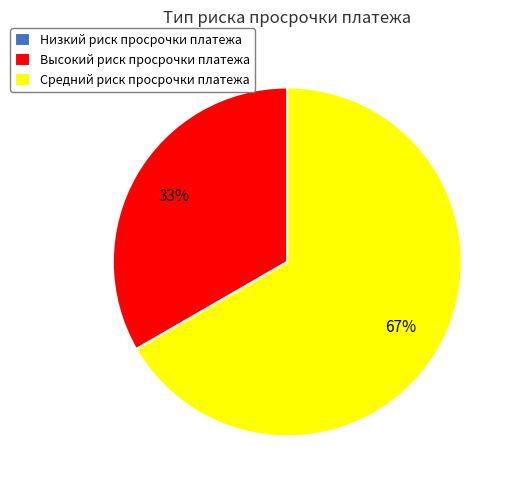

To the nearest percent, what percentage of the pie is Высокий риск просрочки платежа?

33%